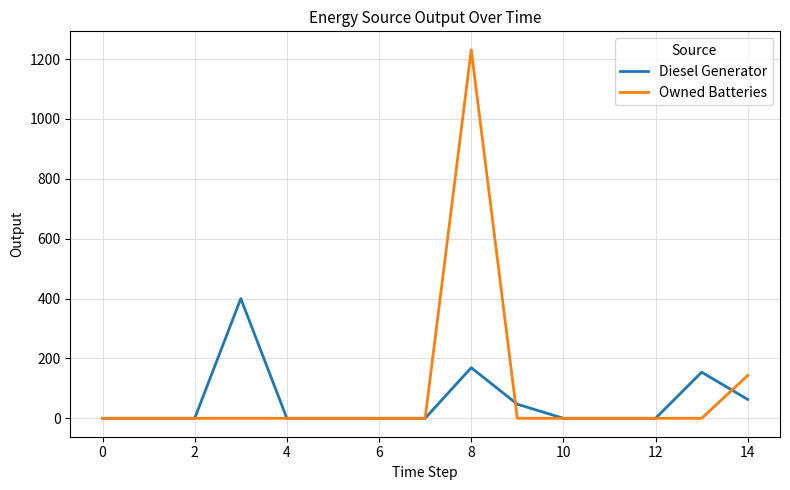

Which series has the widest spread of values?

Owned Batteries